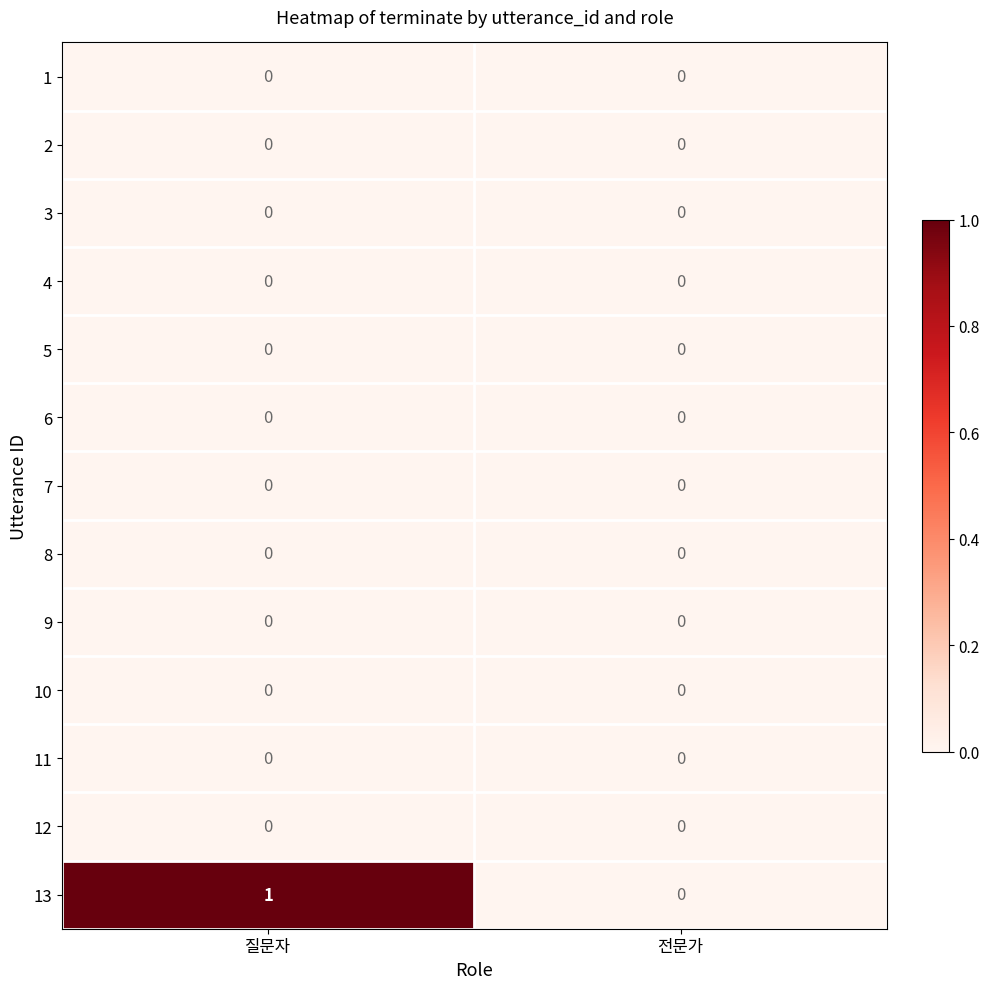

At which label does 13 reach its peak?

질문자